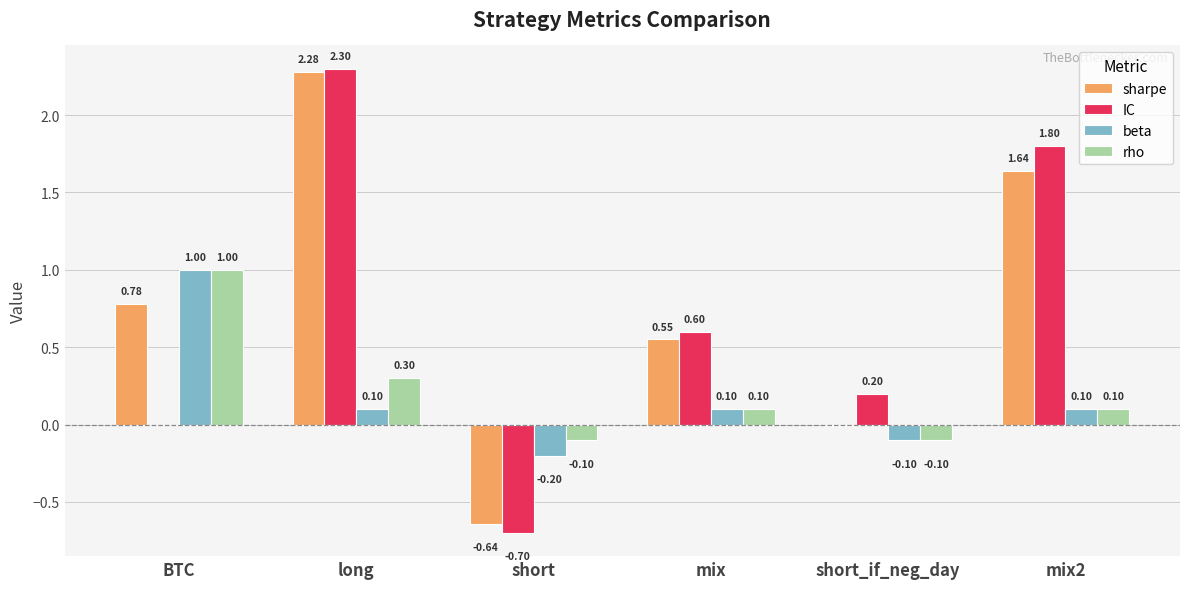

What is the sum of all beta values?

1.0